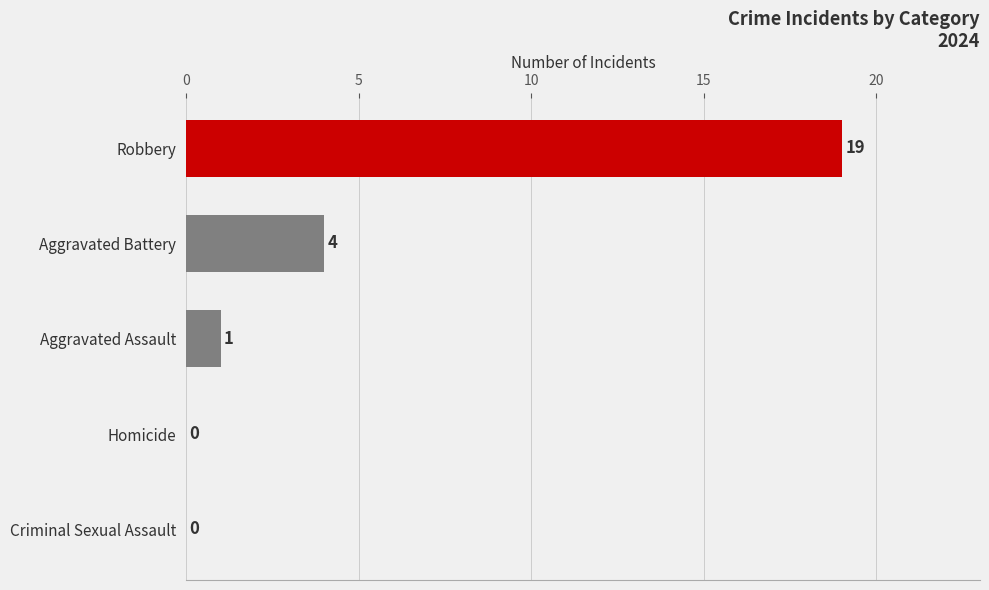

What is the greatest value displayed?

19